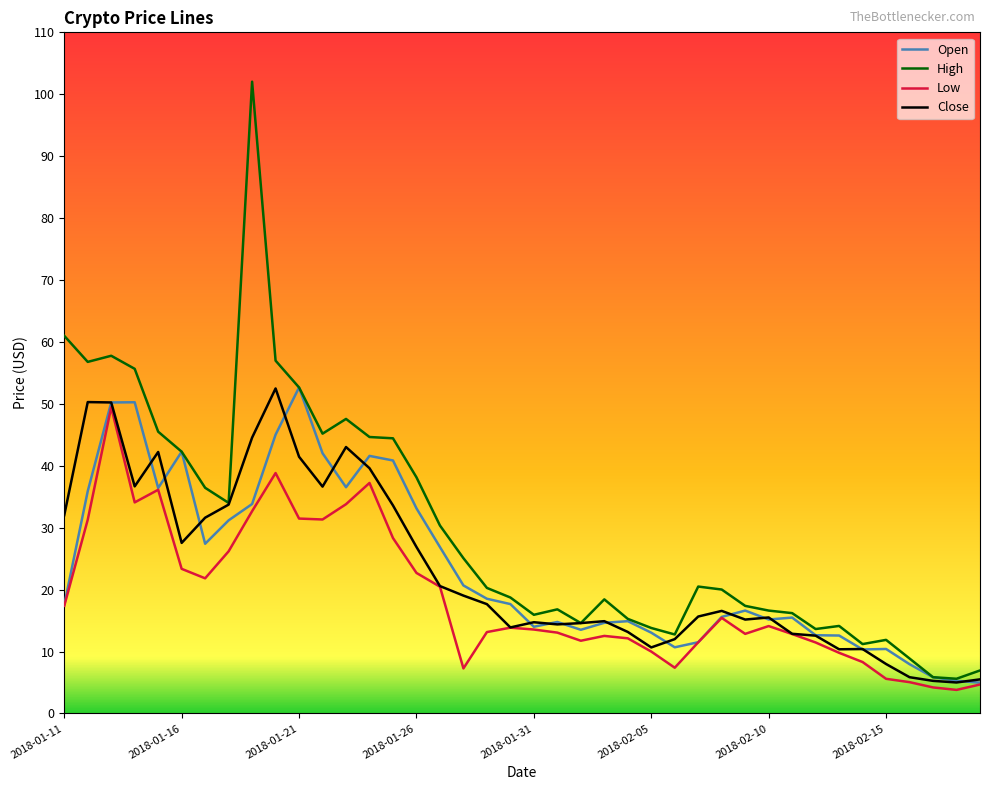

Which series has the largest total across all categories?

High